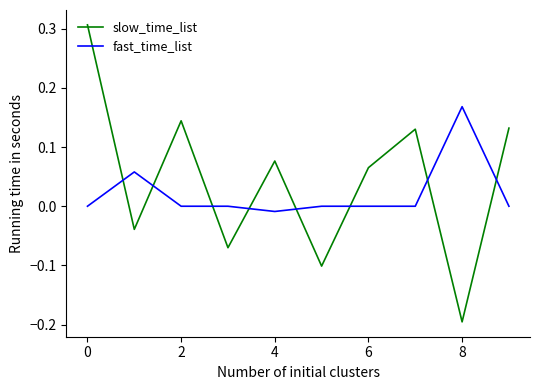

How many distinct data groups are displayed?

2